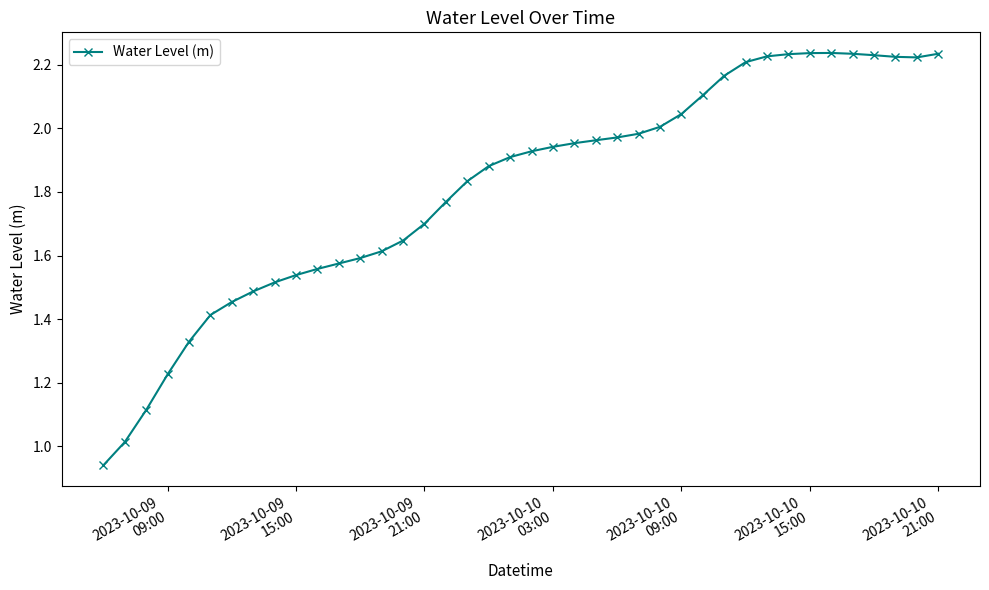

What is the value of the 2nd point from the left?

1.0